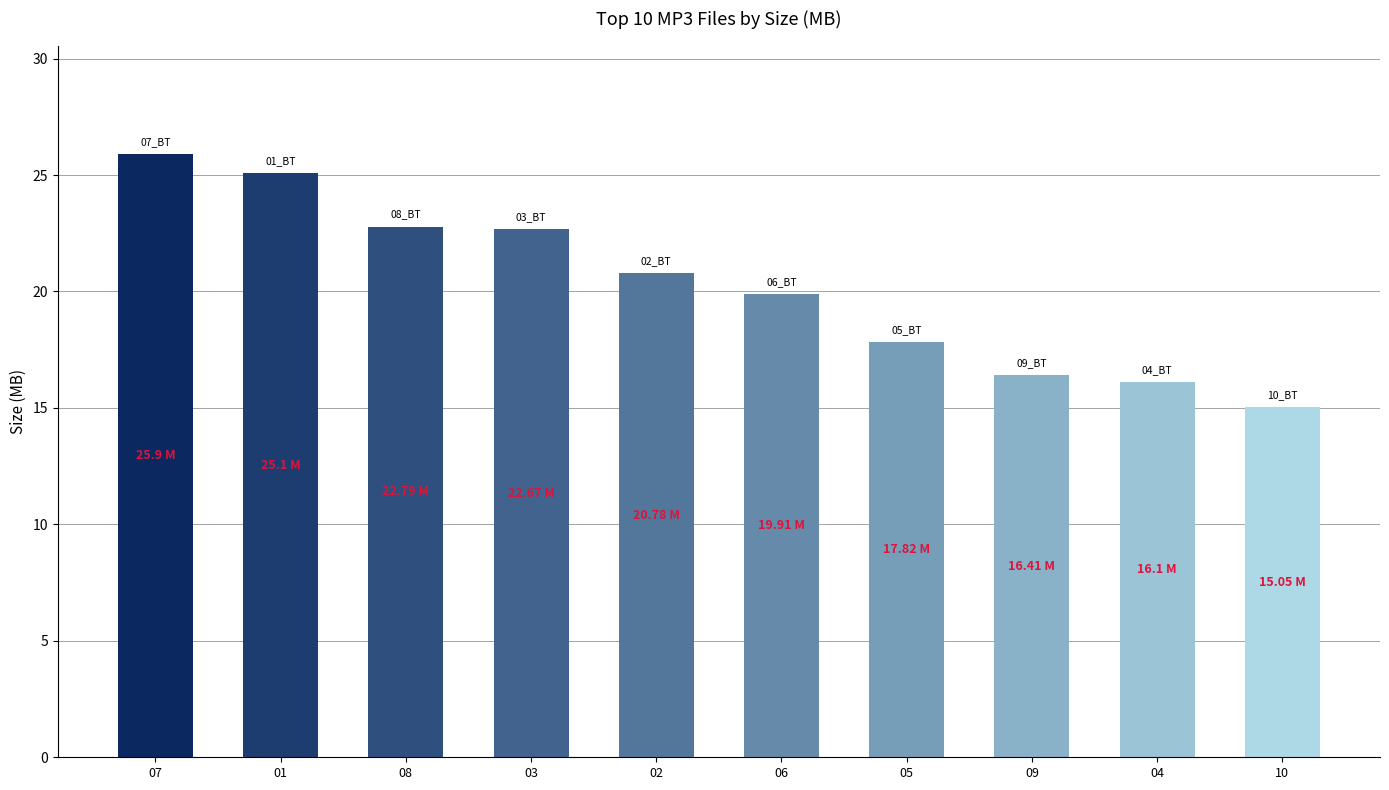

Approximately how many times larger is the value at 06 compared to 09?

1.2